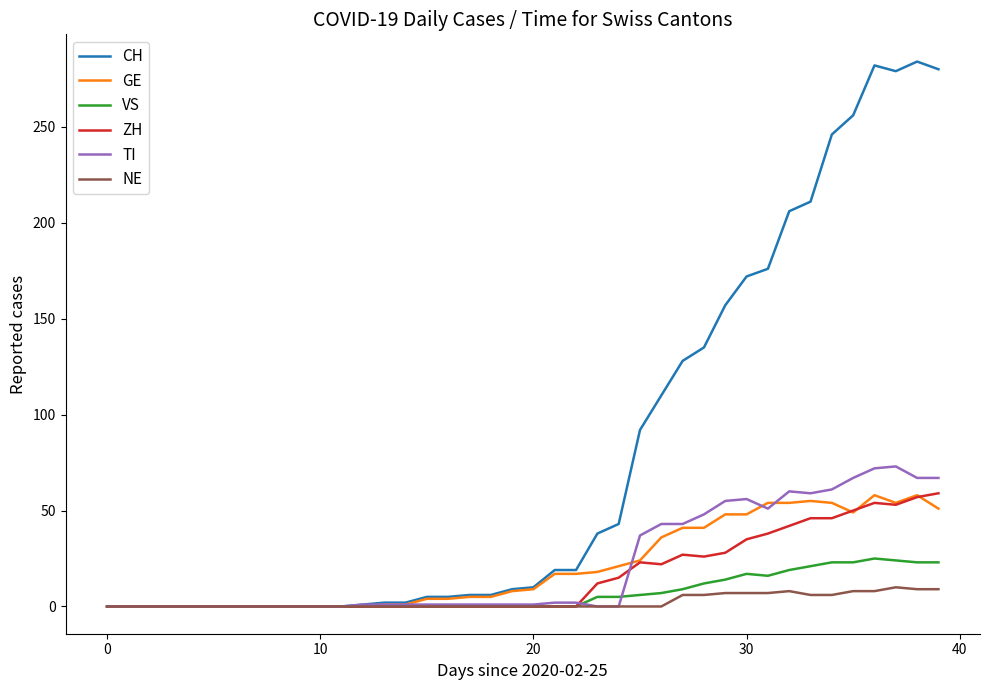

How many lines are shown in the chart?

6